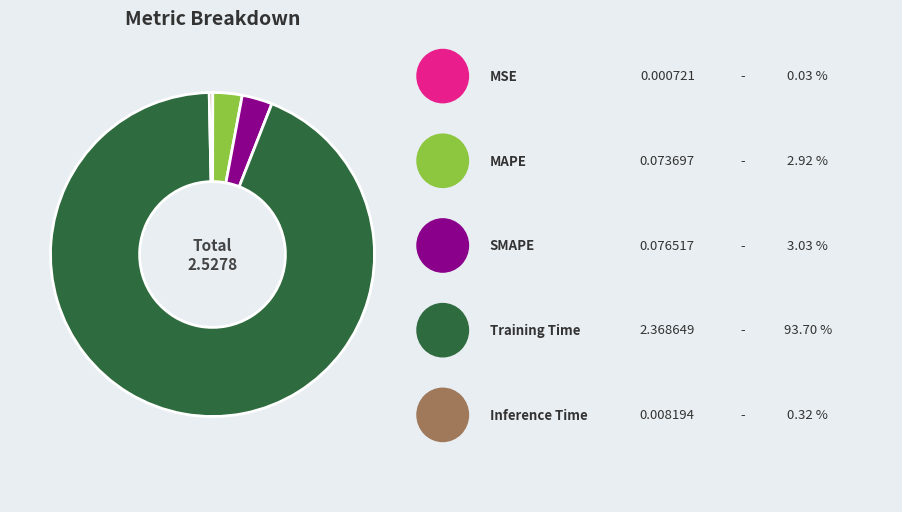

Does any single category account for the majority?

Yes